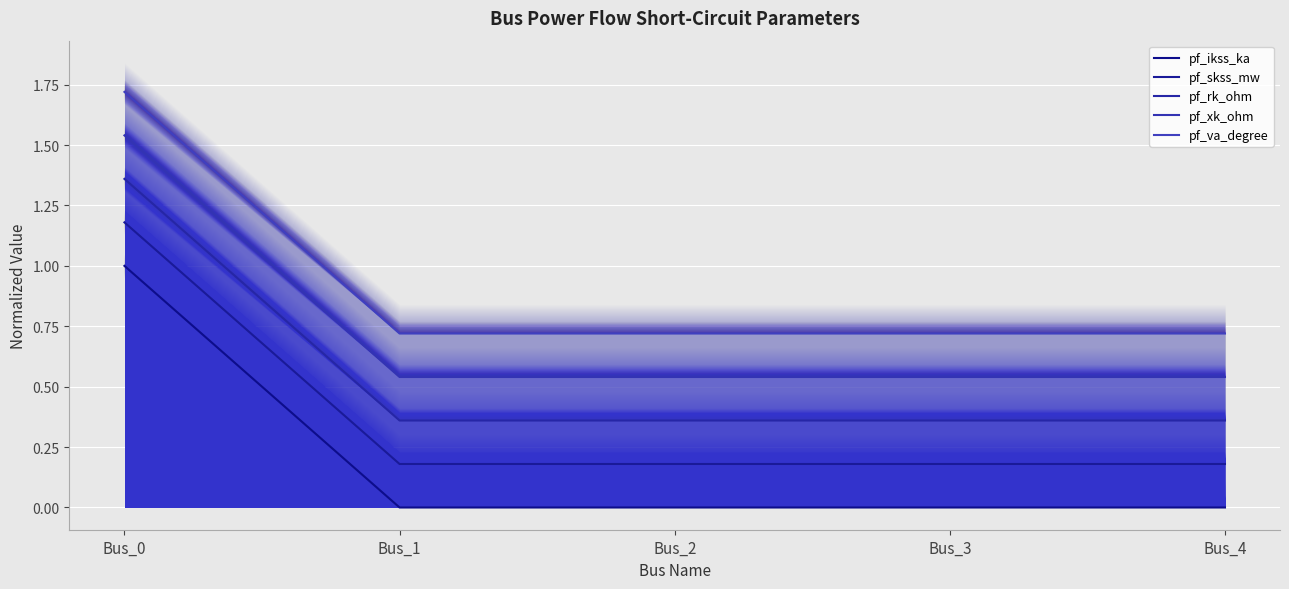

Which series has the largest total across all categories?

pf_va_degree